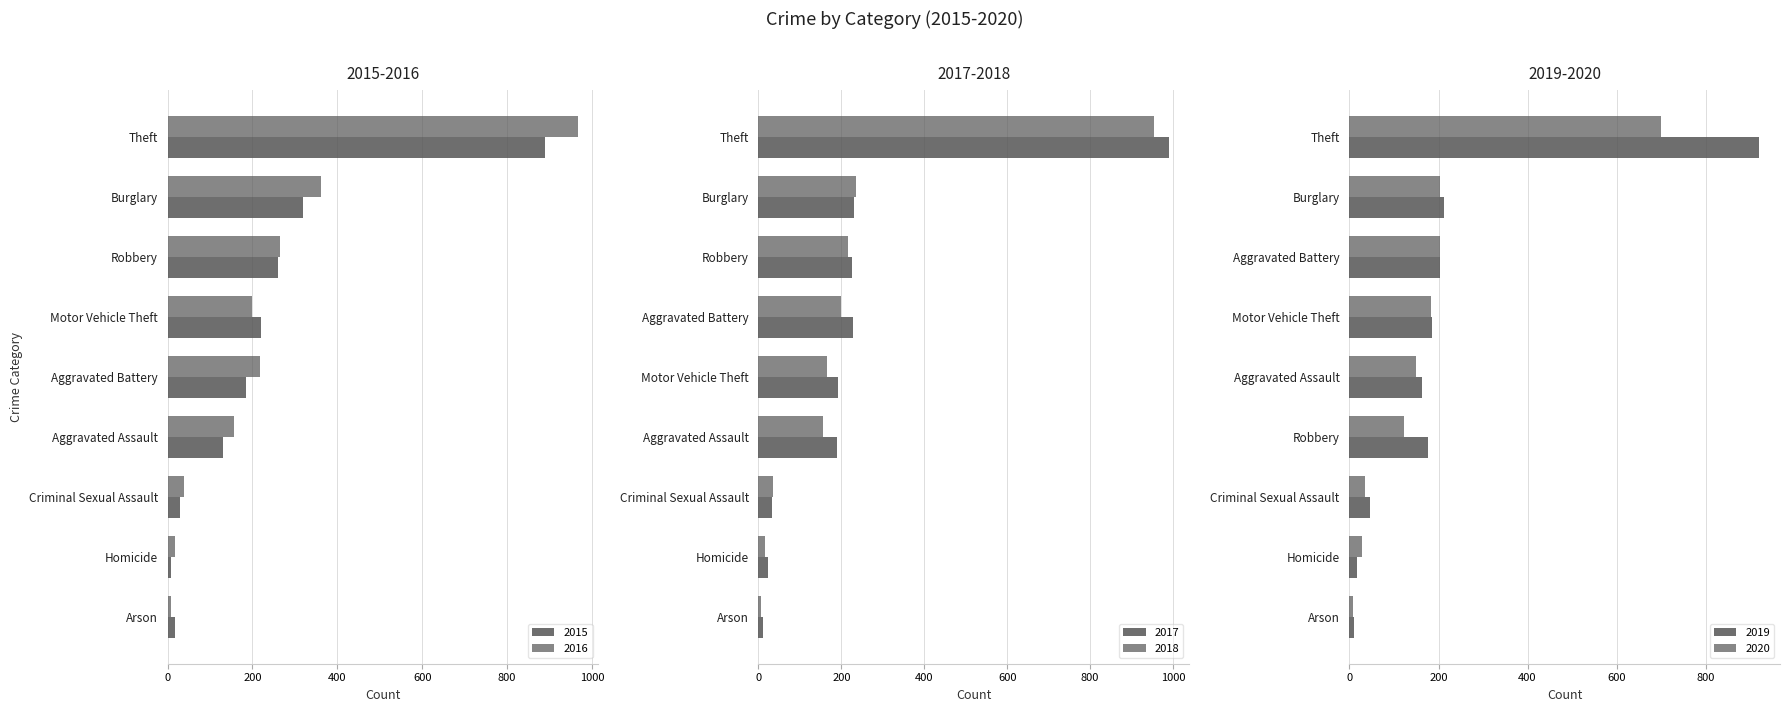

Which label corresponds to the largest value in the chart?

Theft